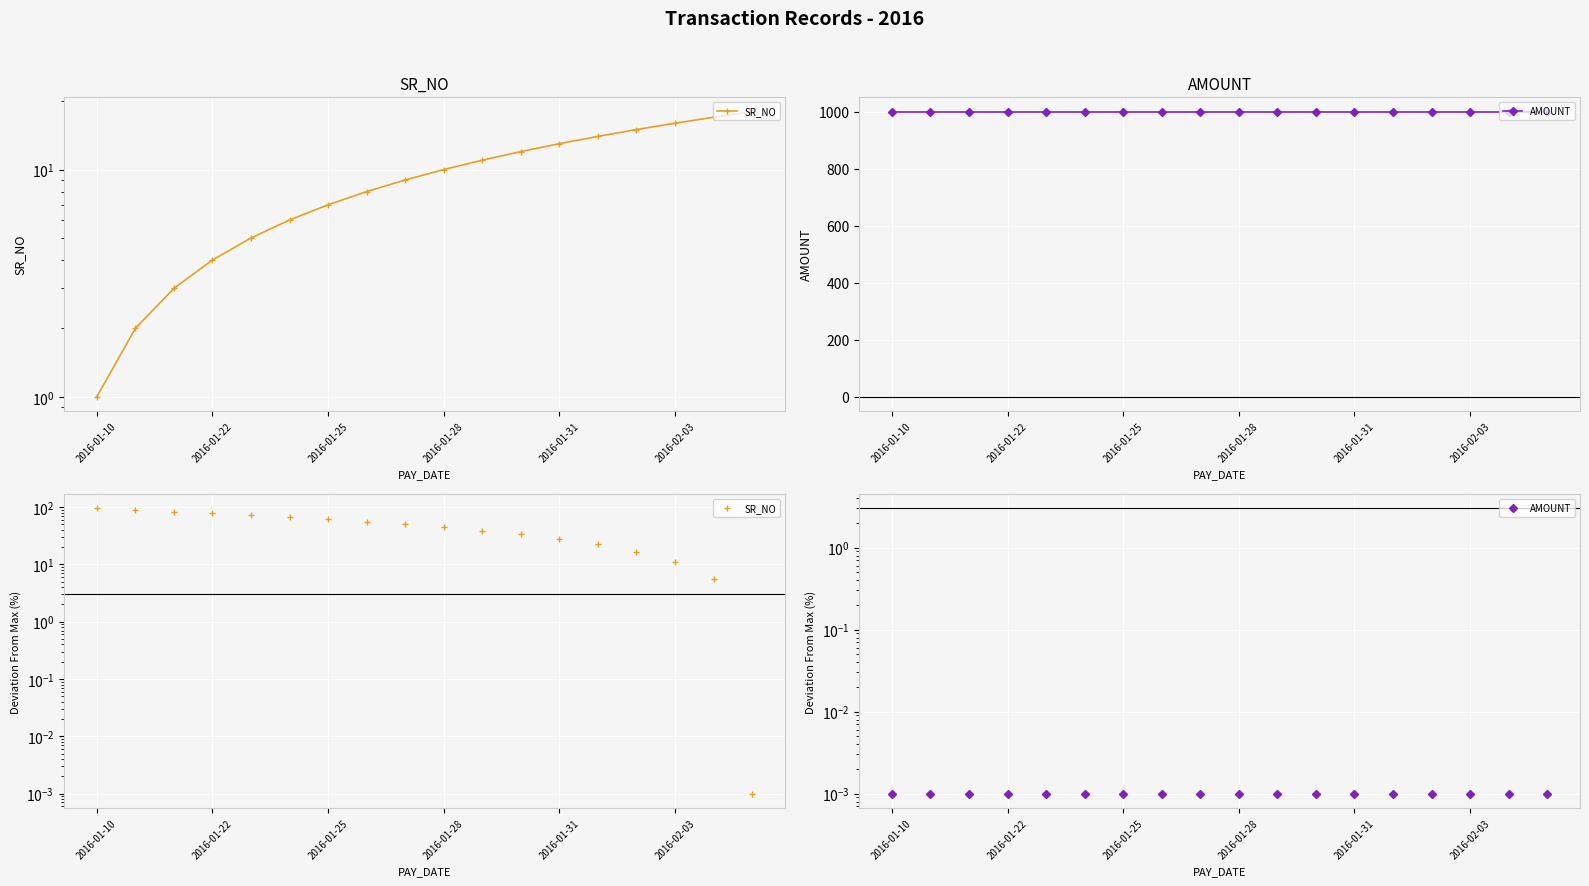

True or false: SR_NO and AMOUNT intersect in this chart.

False